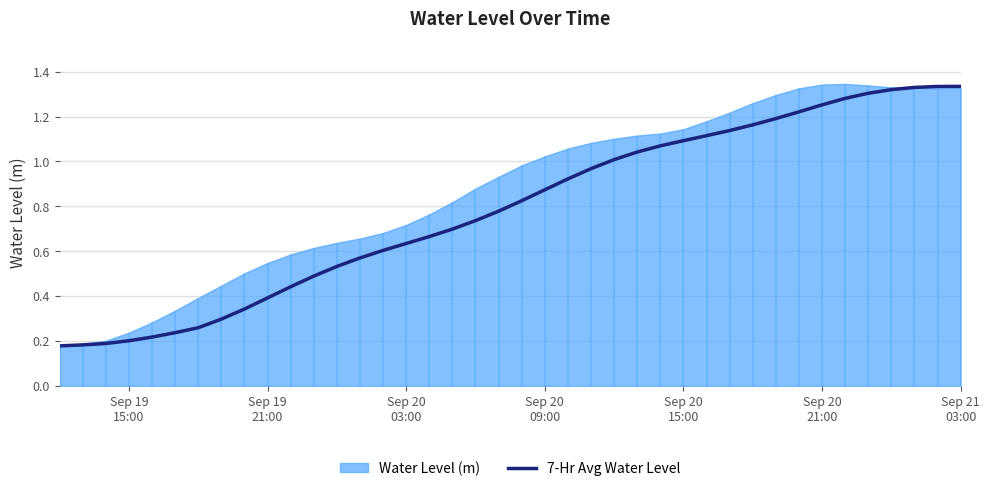

How many data points does each series have?

40